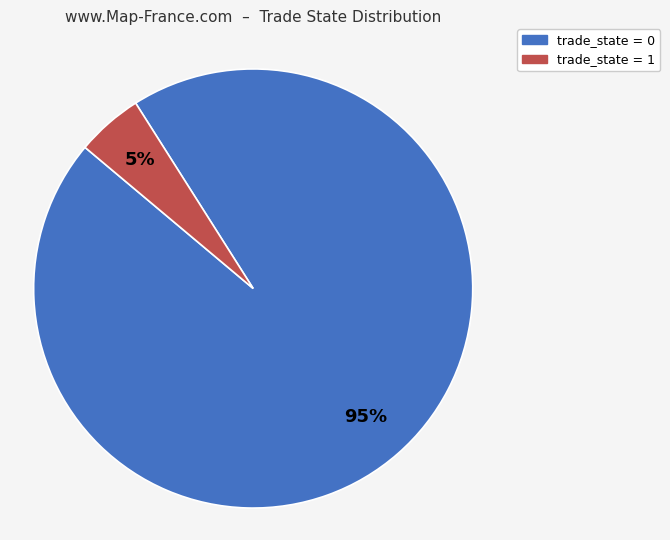

Which has a higher value, trade_state = 1 or trade_state = 0?

trade_state = 0